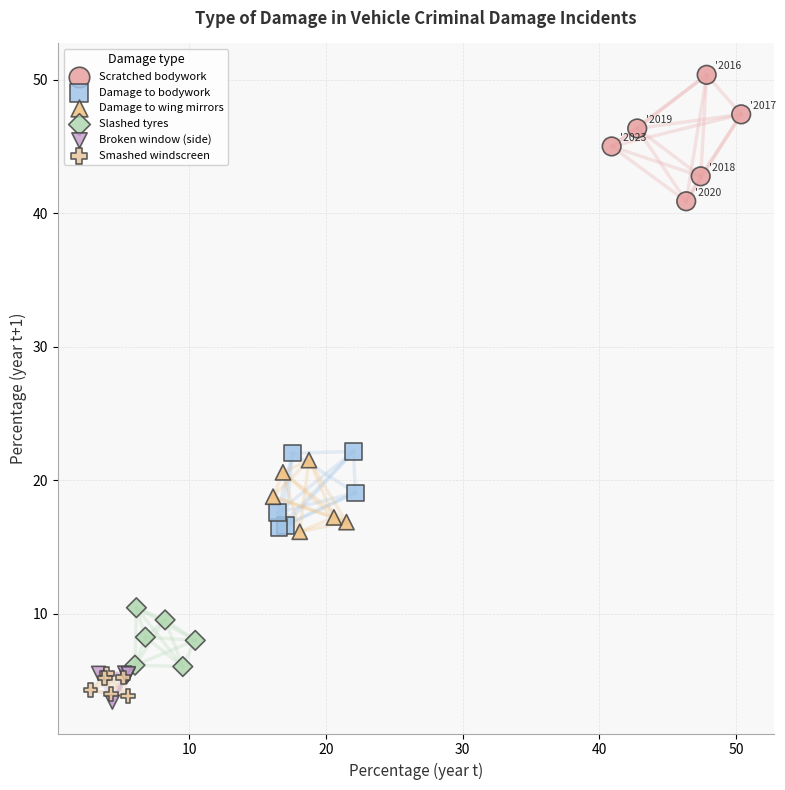

Which series reaches the maximum Y coordinate?

Scratched bodywork